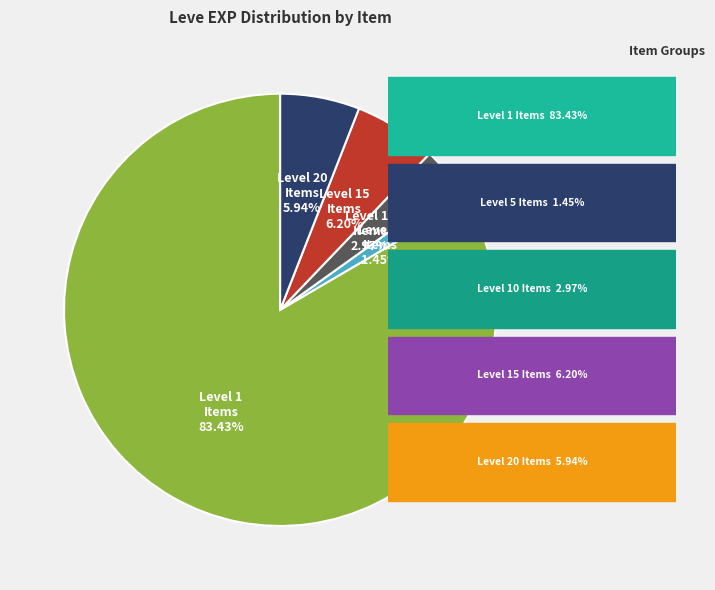

Is there any slice that represents more than half of the pie?

Yes